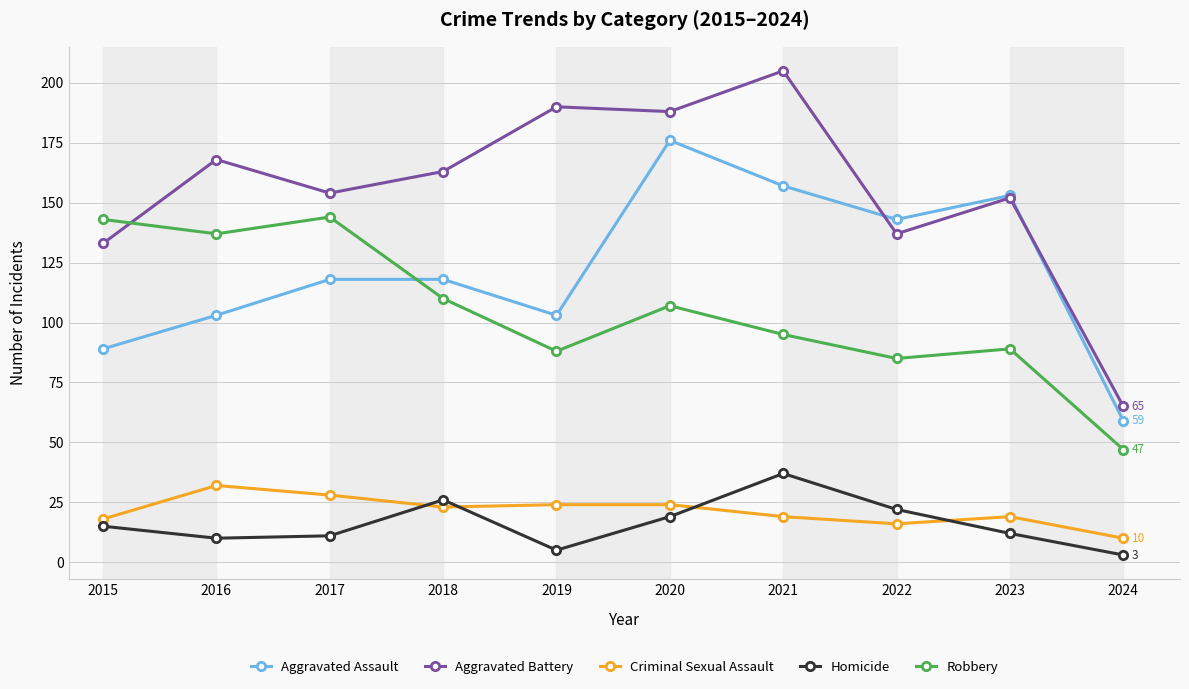

Reading left to right, extract all data points from this chart.

Aggravated Assault: 89	103	118	118	103	176	157	143	153	59
Aggravated Battery: 133	168	154	163	190	188	205	137	152	65
Criminal Sexual Assault: 18	32	28	23	24	24	19	16	19	10
Homicide: 15	10	11	26	5	19	37	22	12	3
Robbery: 143	137	144	110	88	107	95	85	89	47